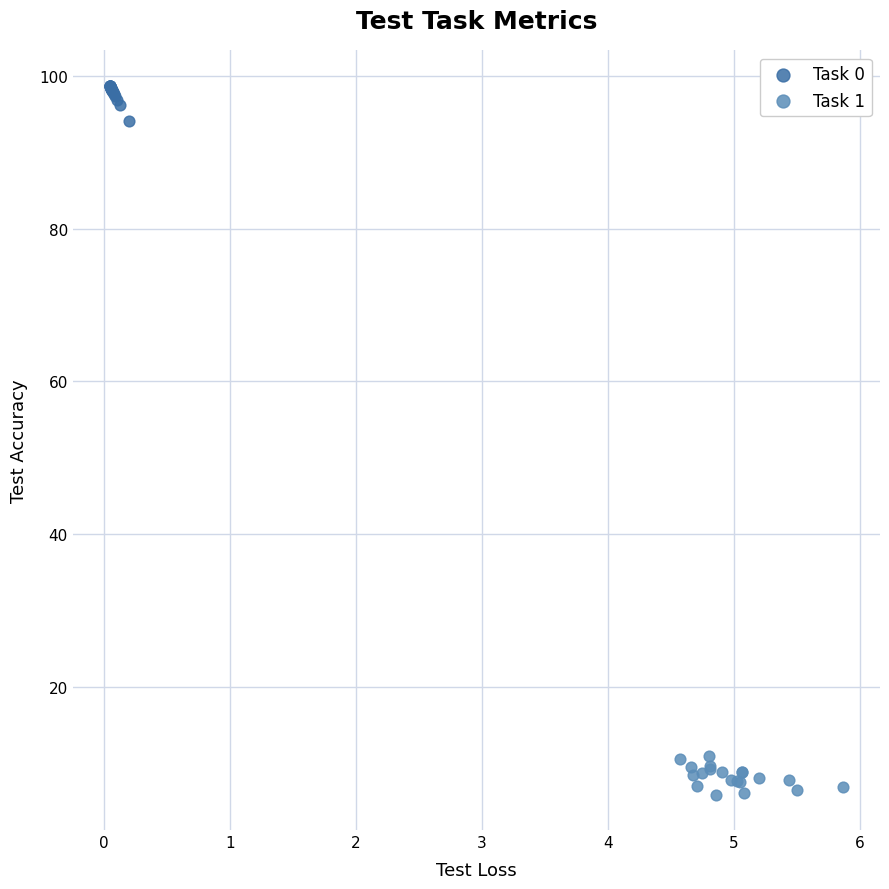

Which series contains the highest Y value?

Task 0